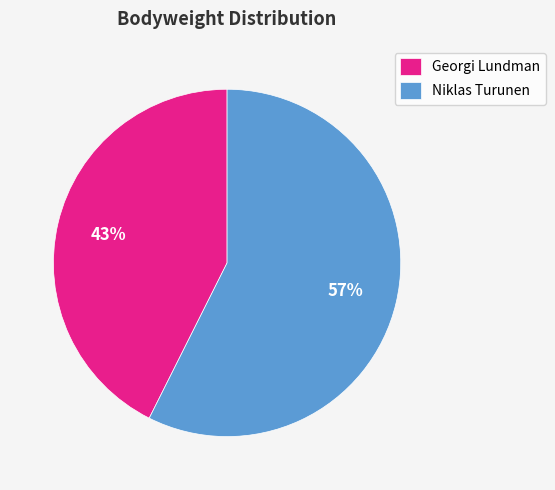

Count the number of slices in the pie.

2